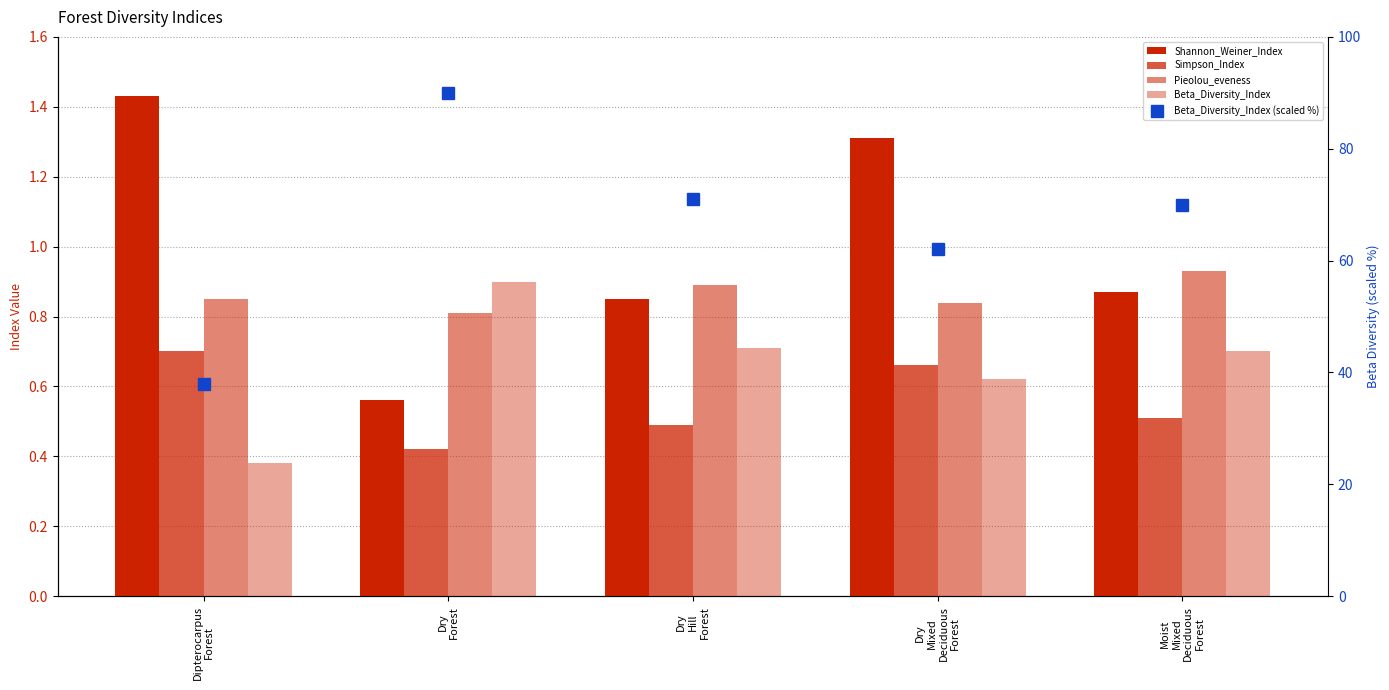

What is the difference between the maximum and minimum values in the Simpson_Index series?

0.3